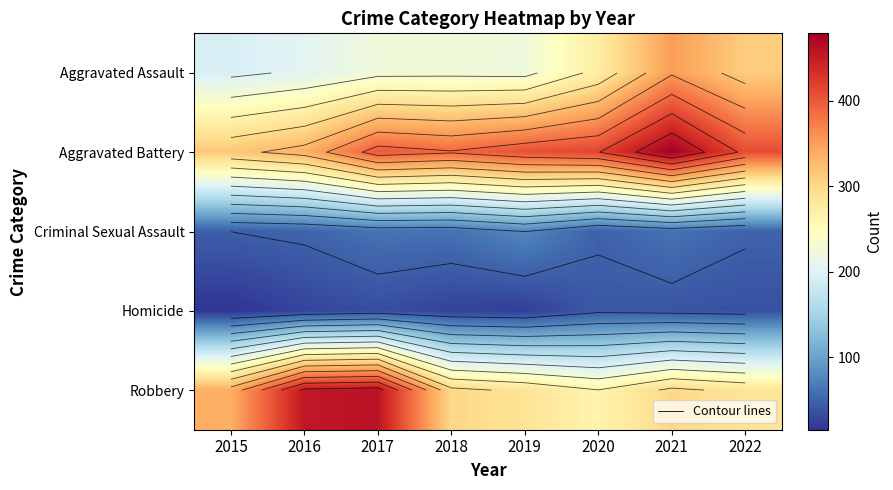

True or false: Criminal Sexual Assault has a value of 61 at 2017.

True